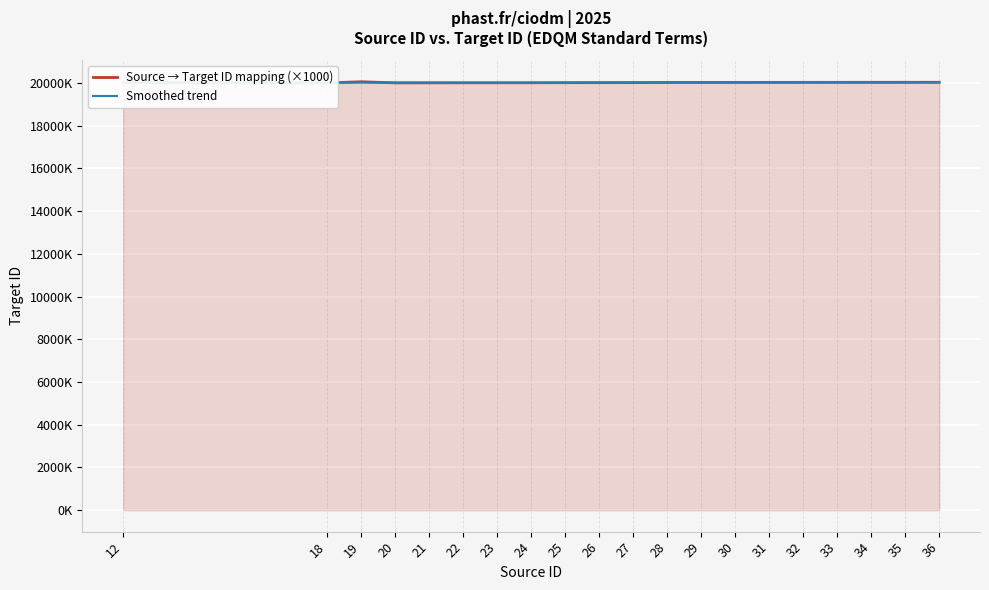

What is the sum of the Smoothed trend values at 22 and 25?

40016.2